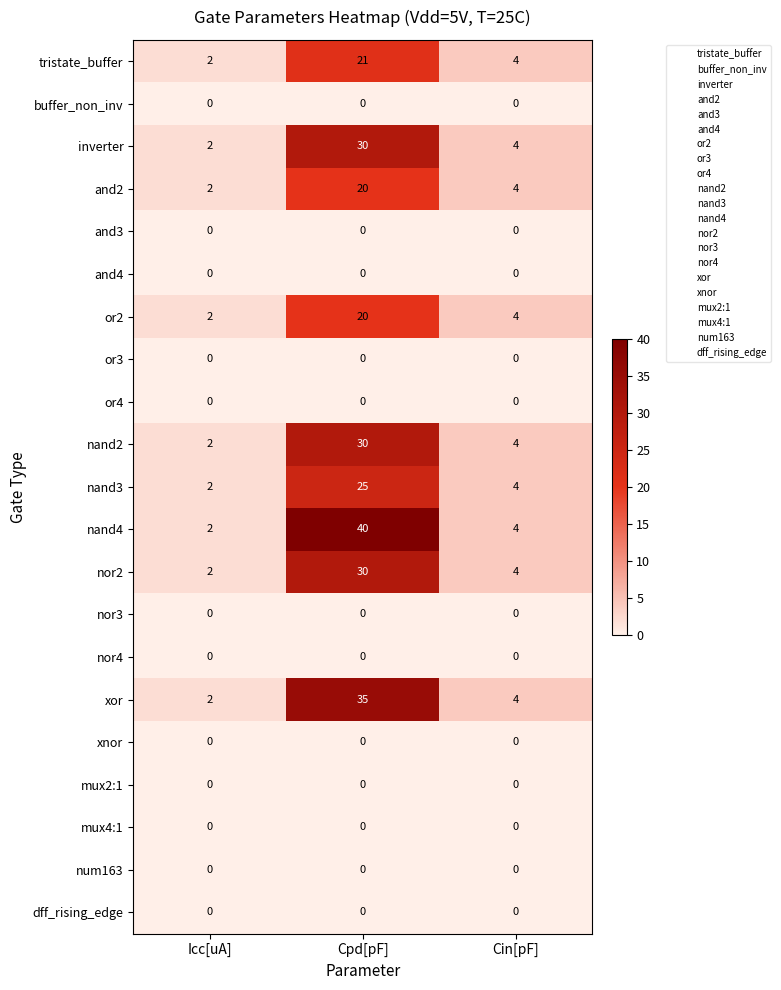

What is the maximum value shown in the chart?

40